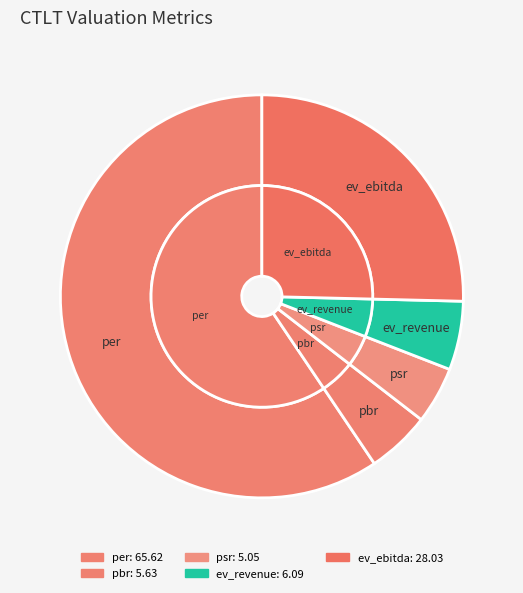

To the nearest percent, what percentage of the pie is psr?

5%